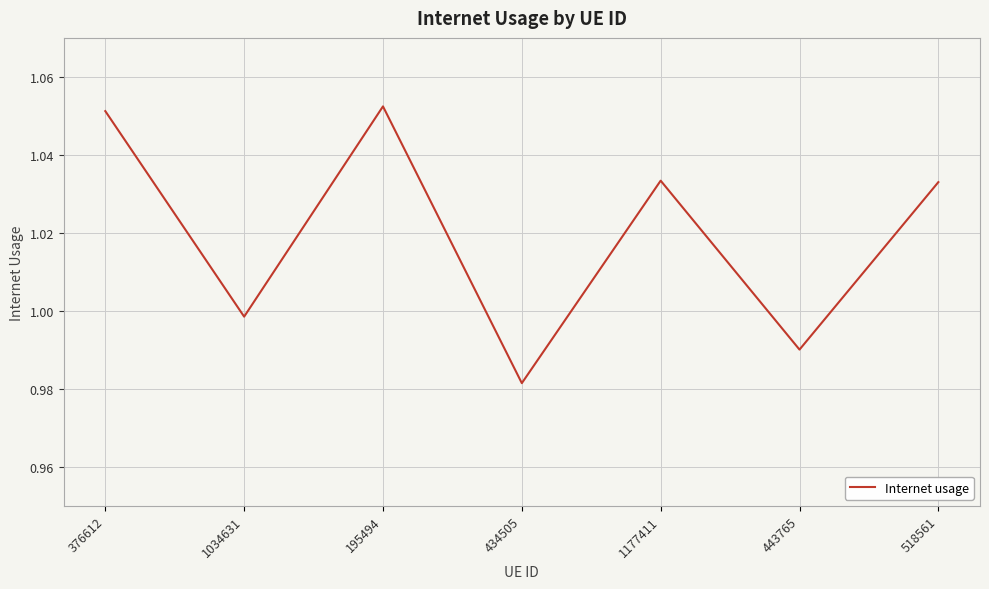

At which category does the chart reach its peak across all series?

195494